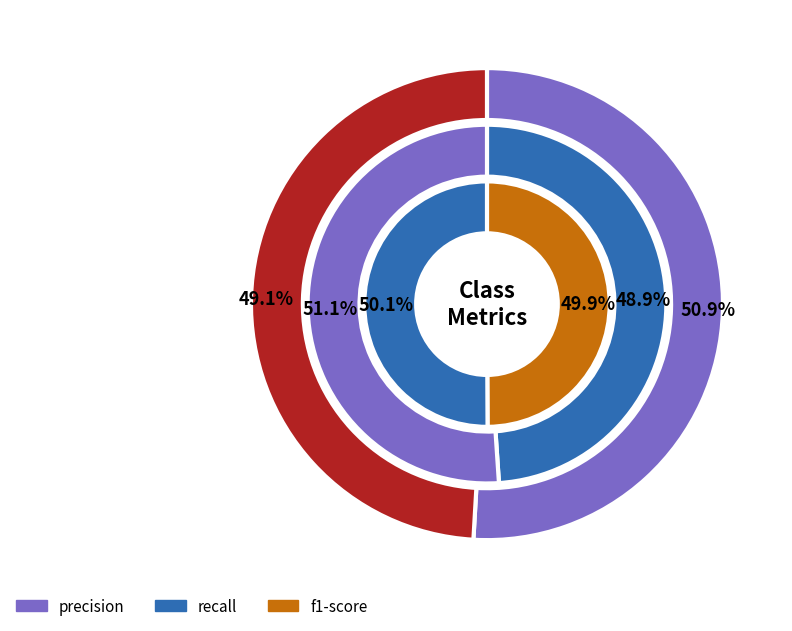

To the nearest percent, what is the average slice percentage?

50%